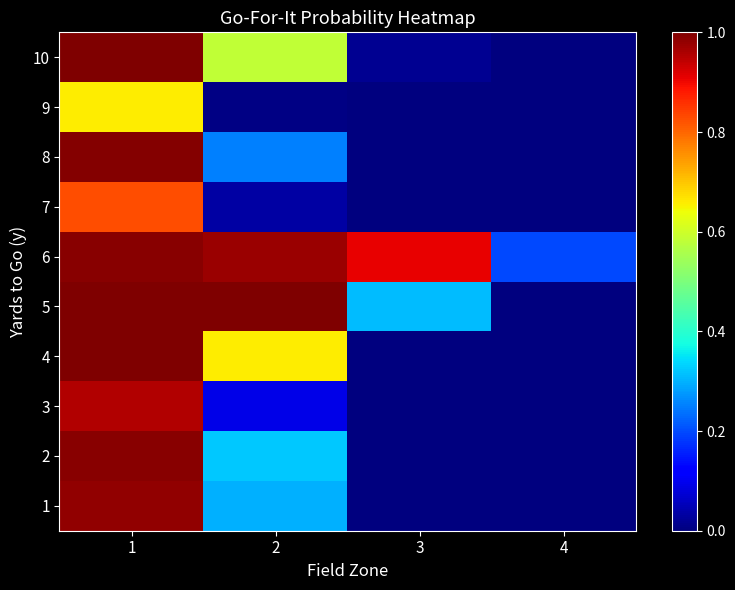

Which series has the largest range (max minus min)?

4